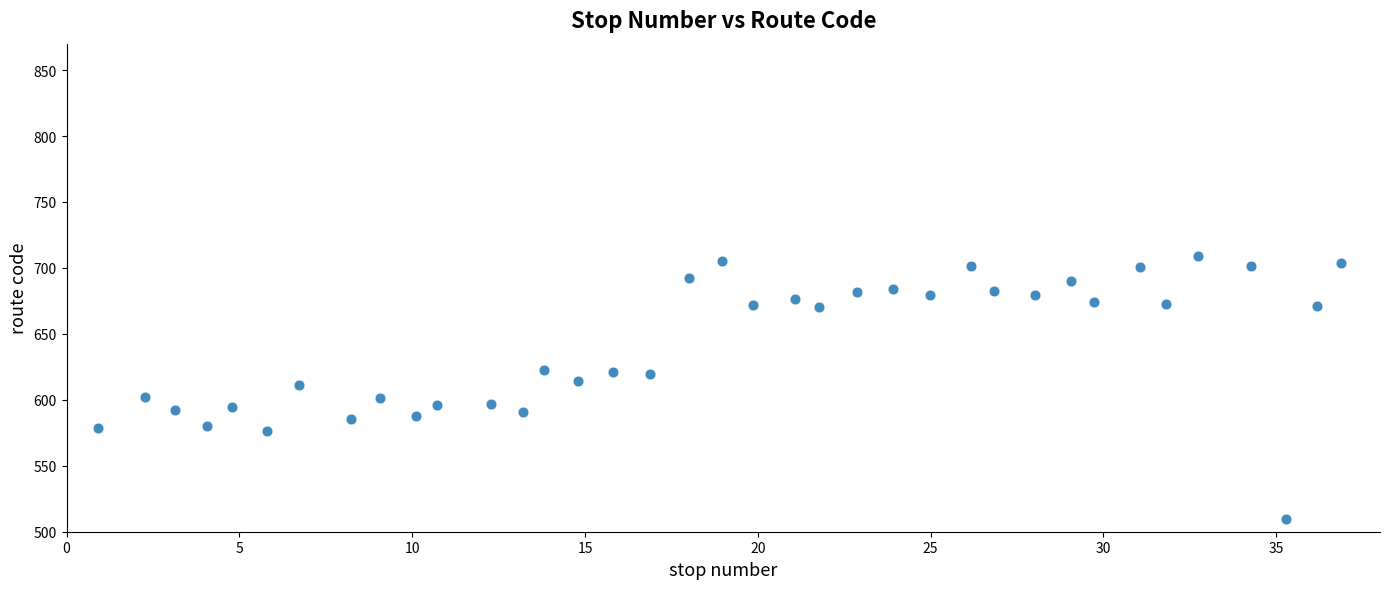

What is the range of Y values (max minus min)?

199.0